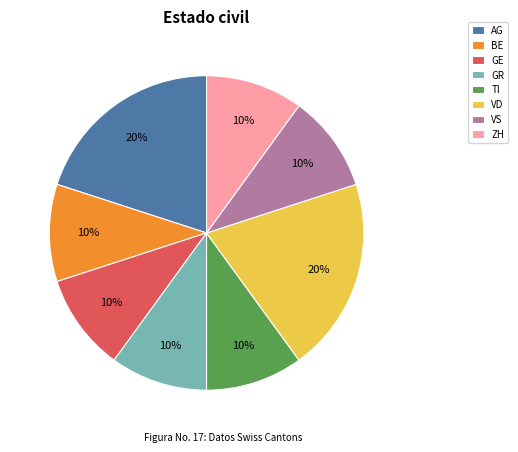

Which has a higher value, GR or VD?

VD